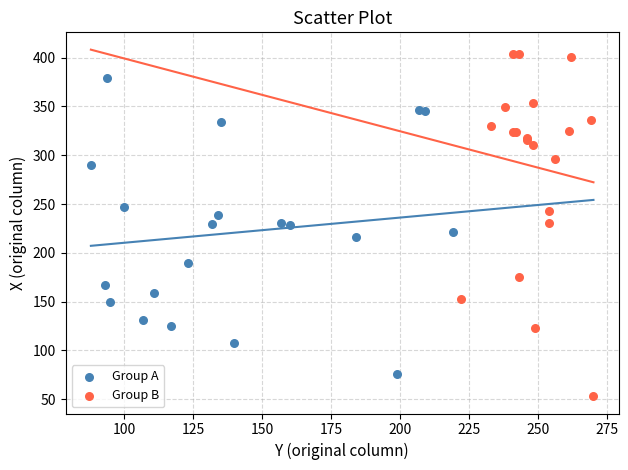

Which series reaches the maximum Y coordinate?

Group B